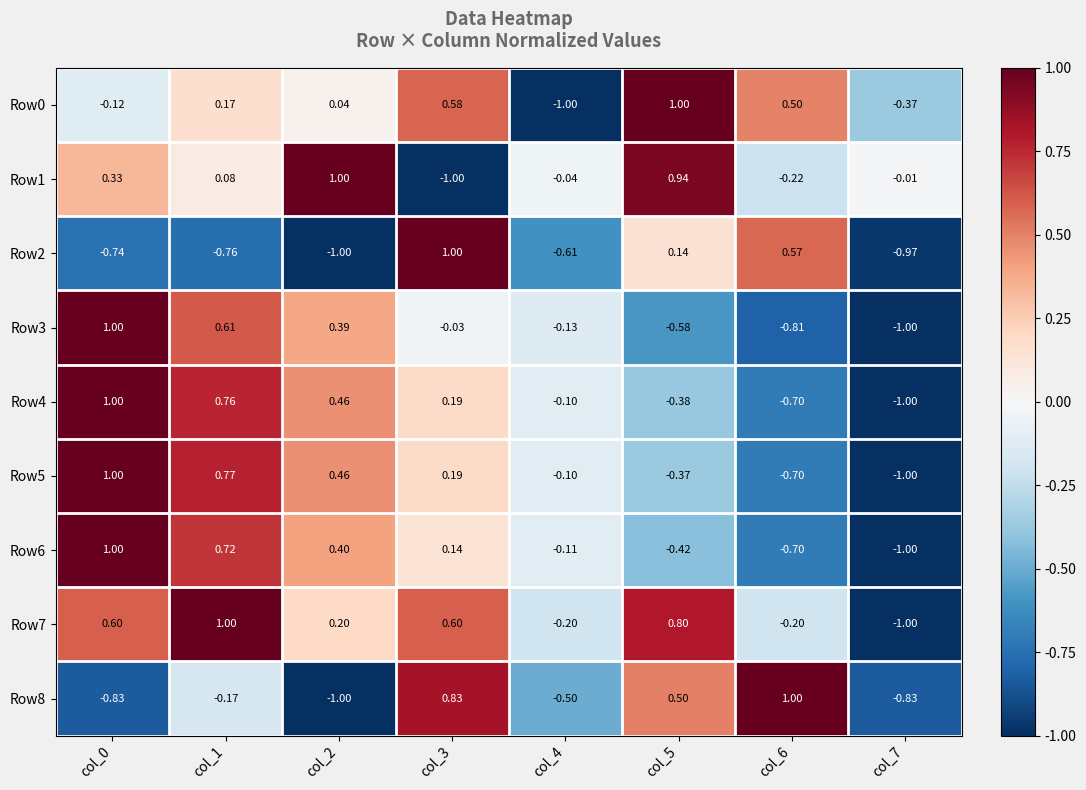

Is the value of Row3 at col_5 greater than the value of Row4 at col_4?

No